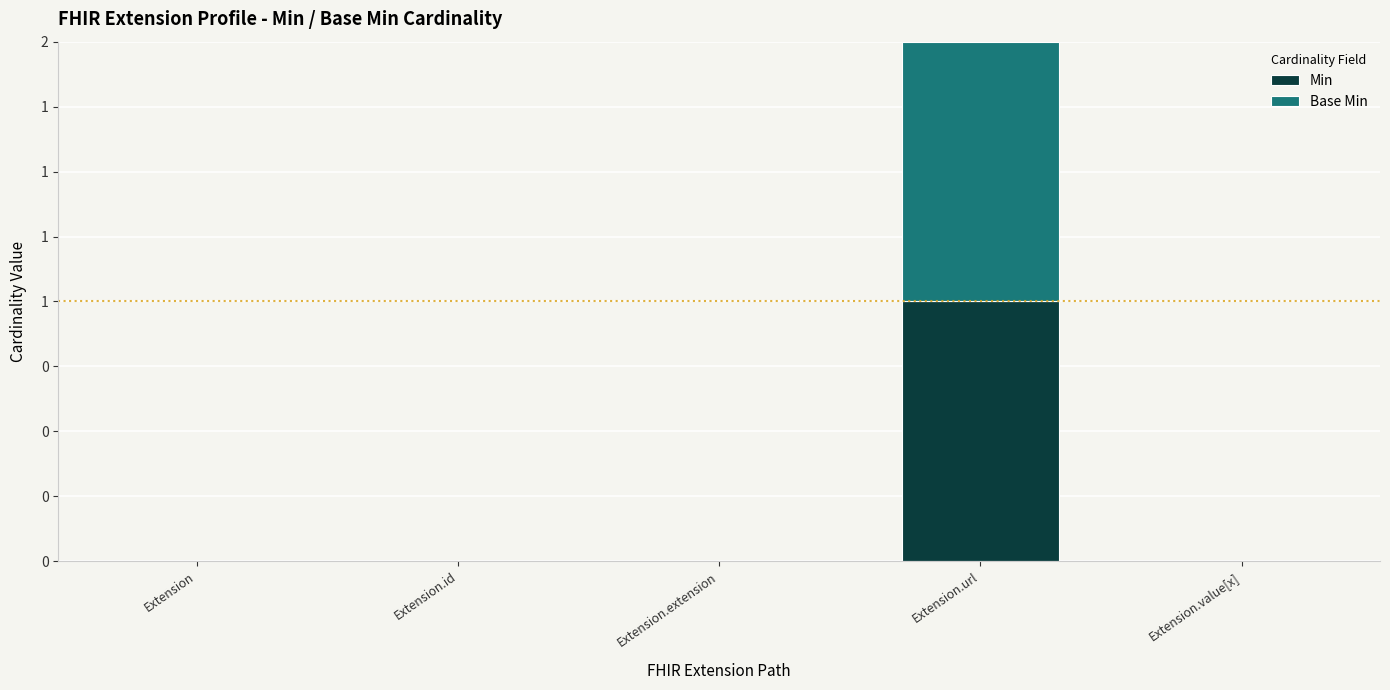

What are all the series names shown in the legend?

Min, Base Min